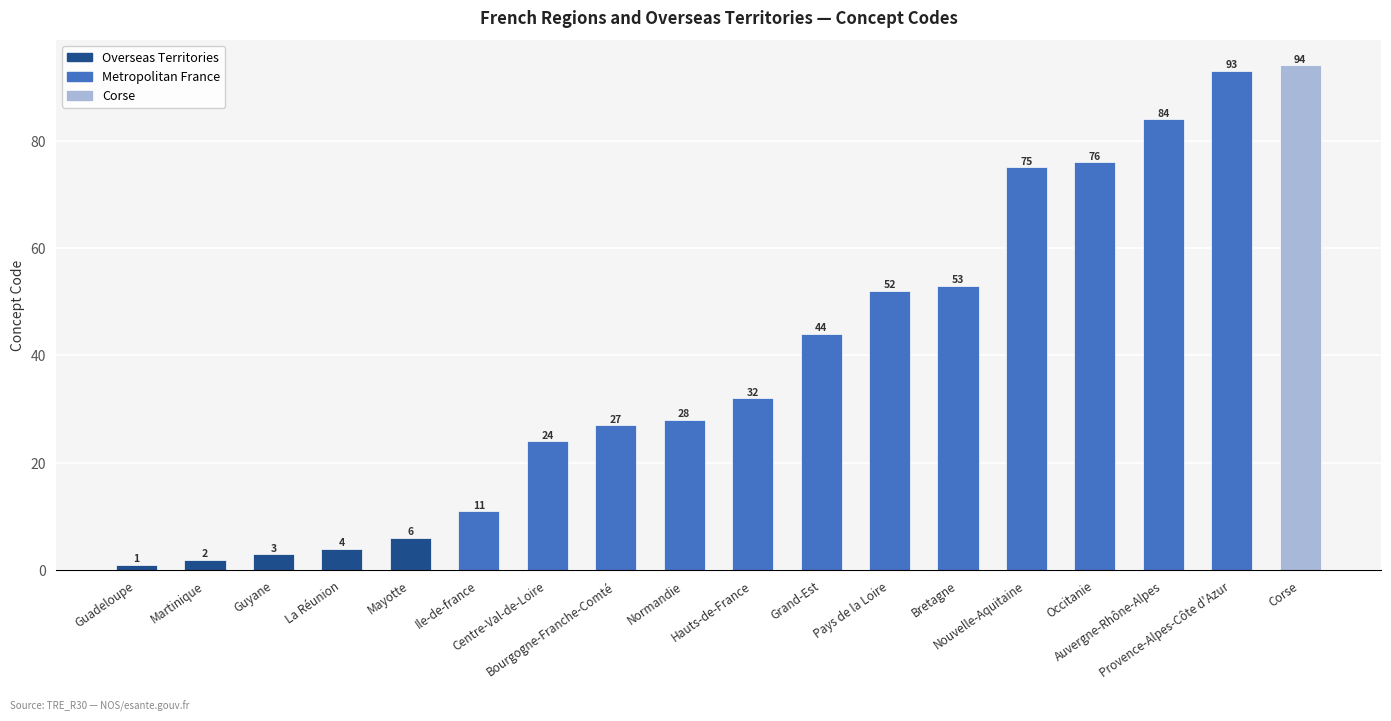

What is the difference between the values at Bourgogne-Franche-Comté and Mayotte?

21